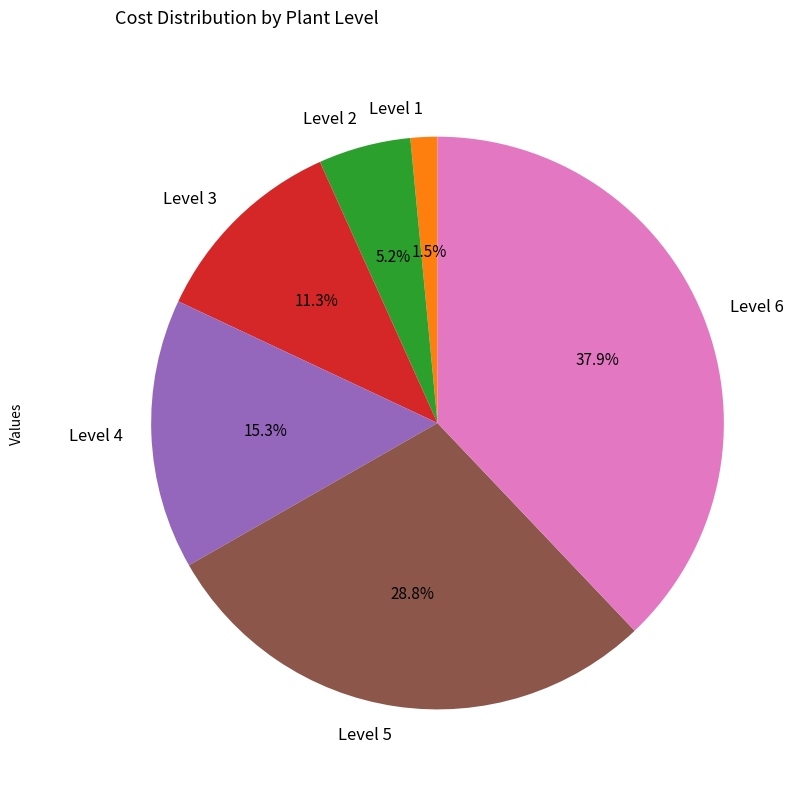

Is there a majority slice in this chart?

No